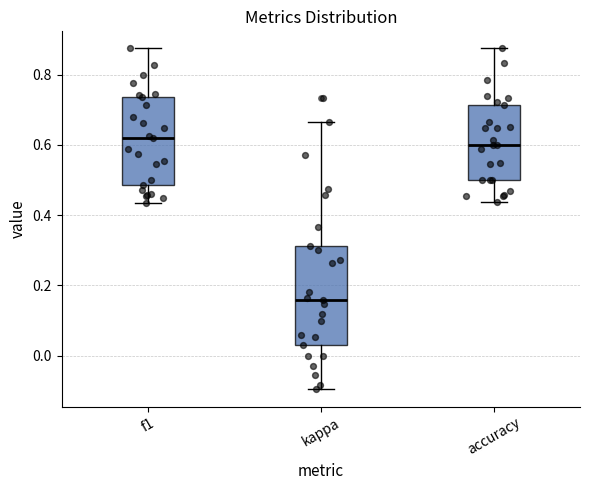

Reading left to right, transcribe this box plot: for each box, give where its median line is, the range the box spans, and where its two whiskers end, as read against the y-axis. The values are not printed on the chart, so give them approximately, as read against the axis.

f1: median 0.62, box 0.48 to 0.74, whiskers 0.44 to 0.88
kappa: median 0.16, box 0.02 to 0.32, whiskers -0.10 to 0.66
accuracy: median 0.60, box 0.50 to 0.72, whiskers 0.44 to 0.88